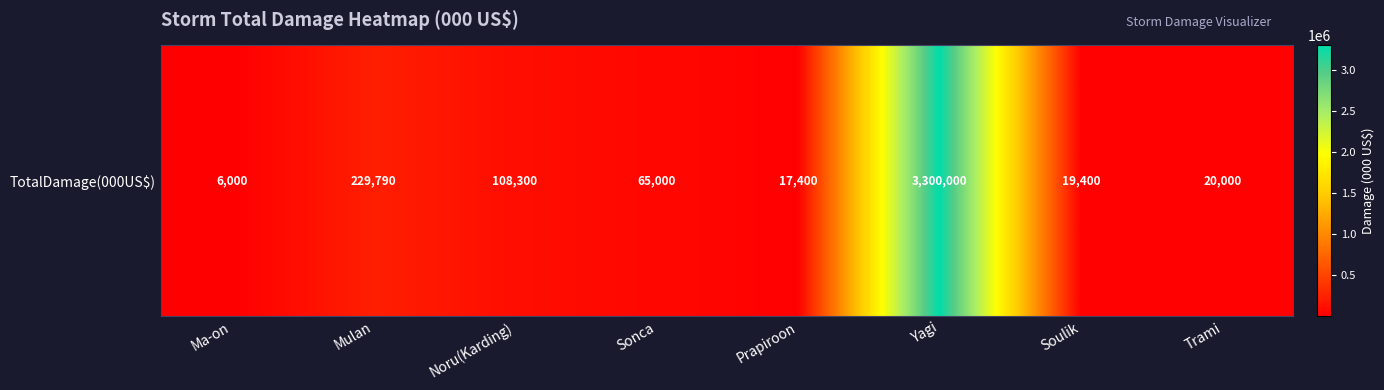

What is the difference between the values at Noru(Karding) and Trami?

88300